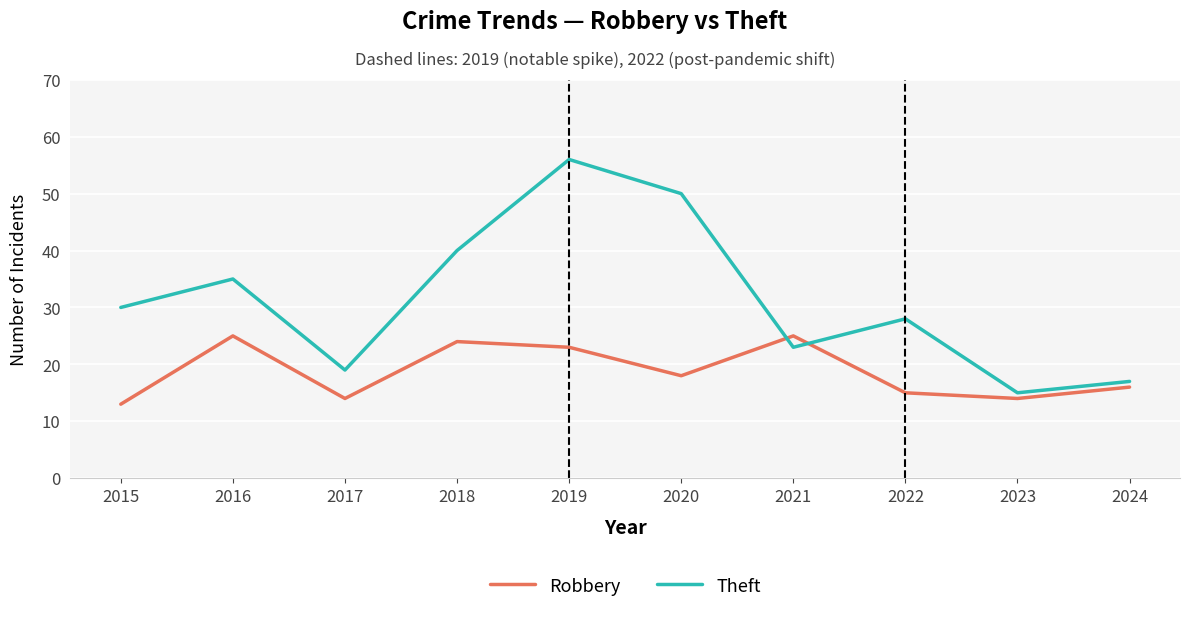

True or false: Theft and Robbery intersect in this chart.

True